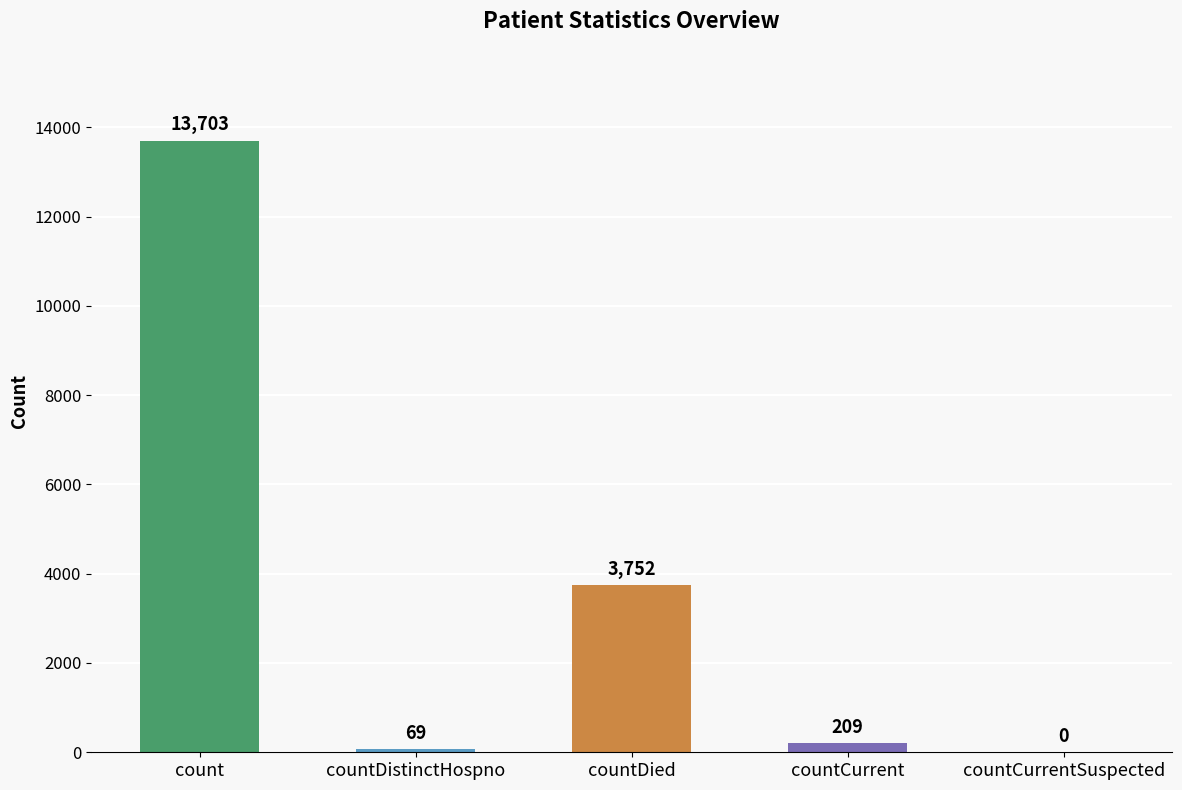

True or false: the data shows 3752 at countDied.

True